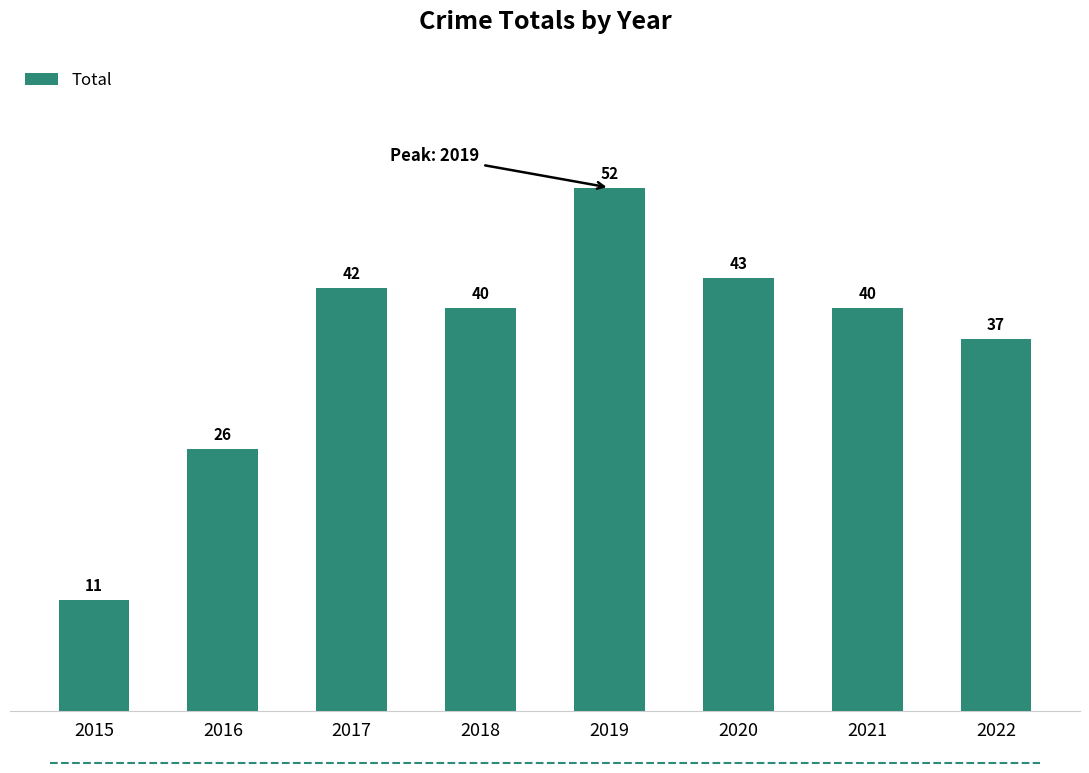

Where does the data first go above 40?

2017